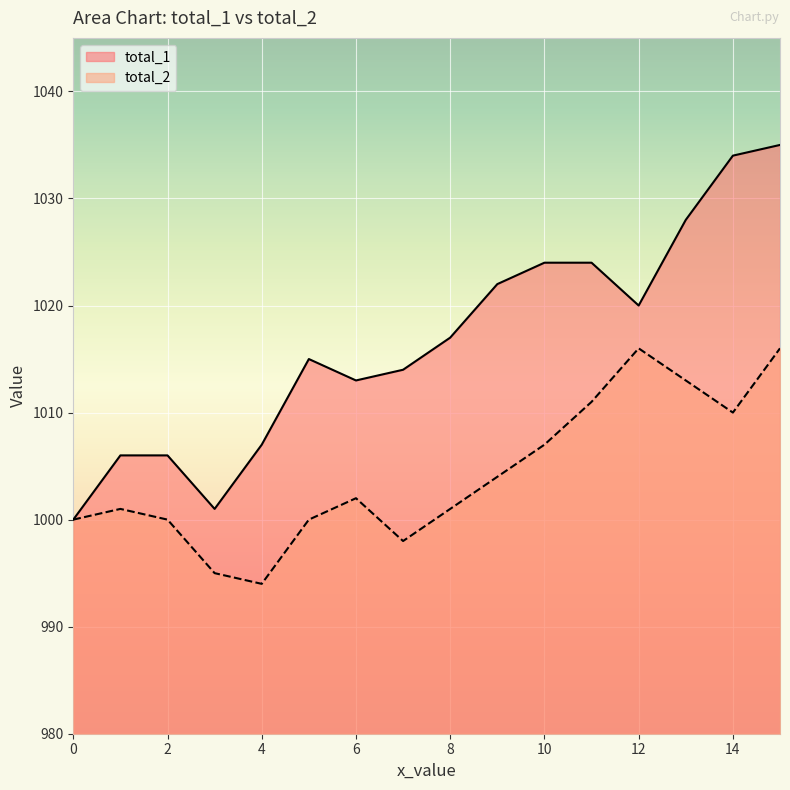

What is the sum of the total_1 values at 2 and 12?

2026